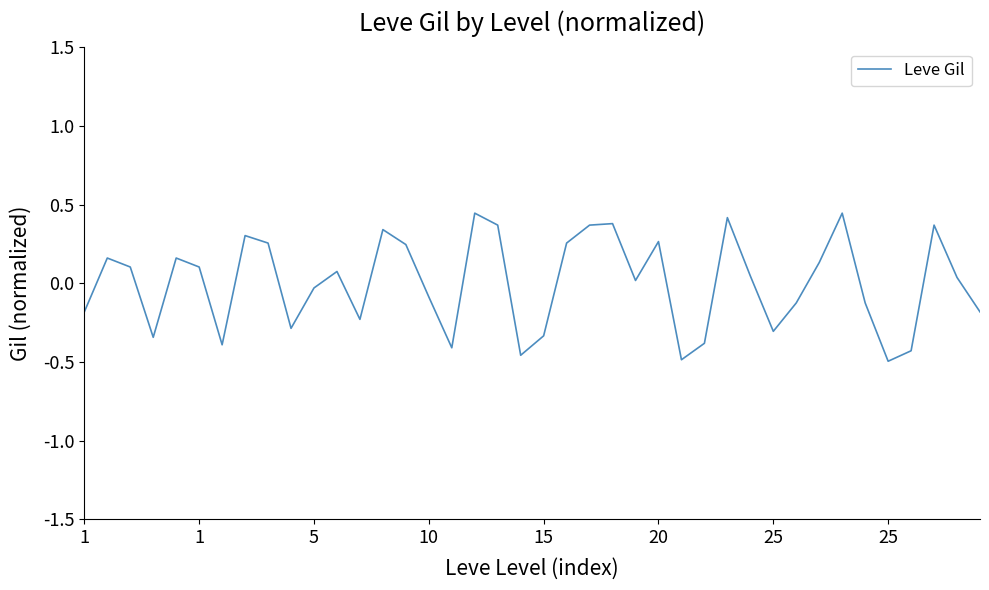

What is the difference between the maximum and minimum values?

0.9